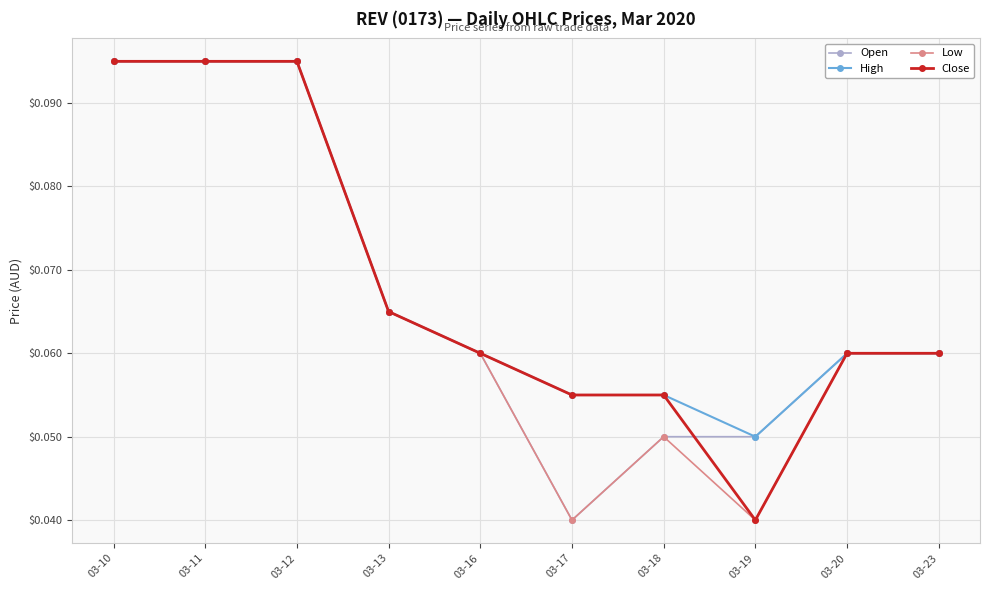

What is the total value across all series at 03-11?

0.4